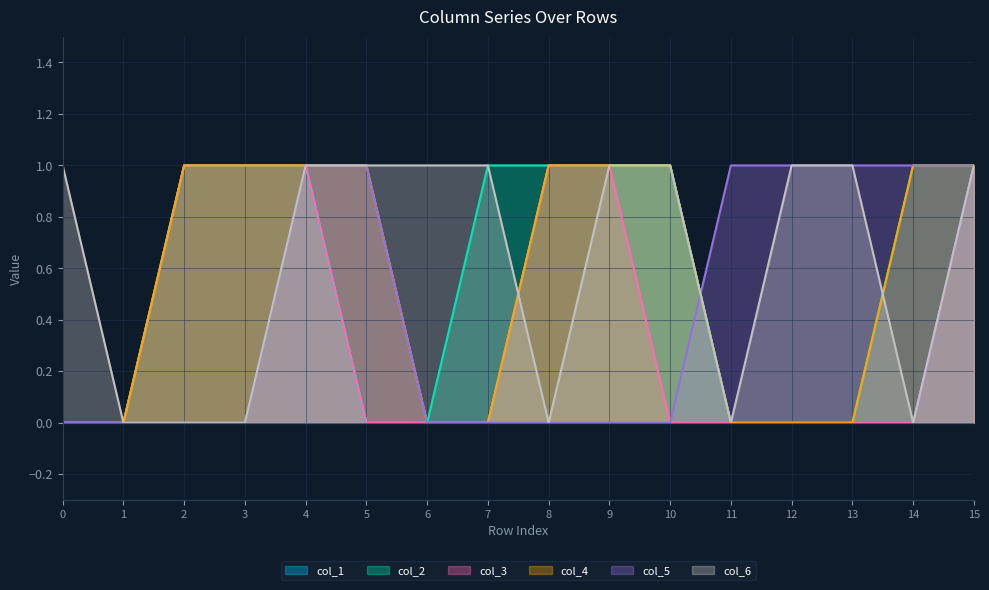

True or false: col_4 and col_2 cross at least once.

False